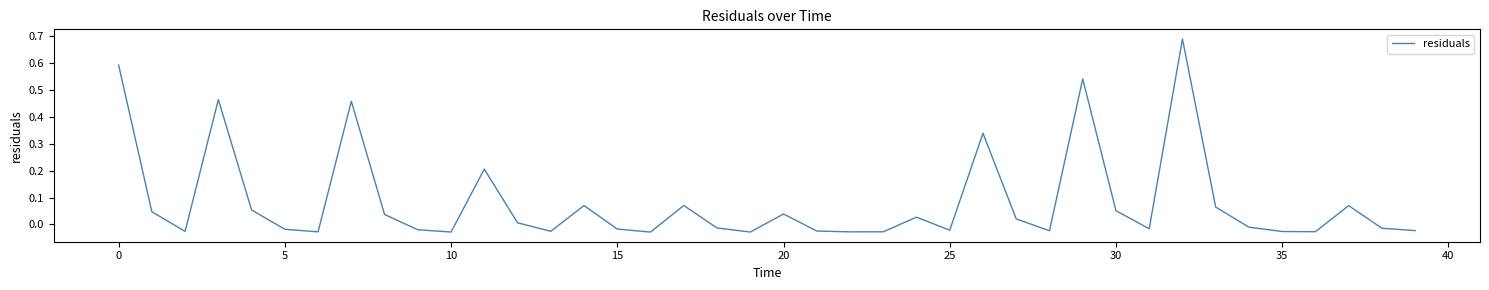

How many categories are shown in the chart?

40